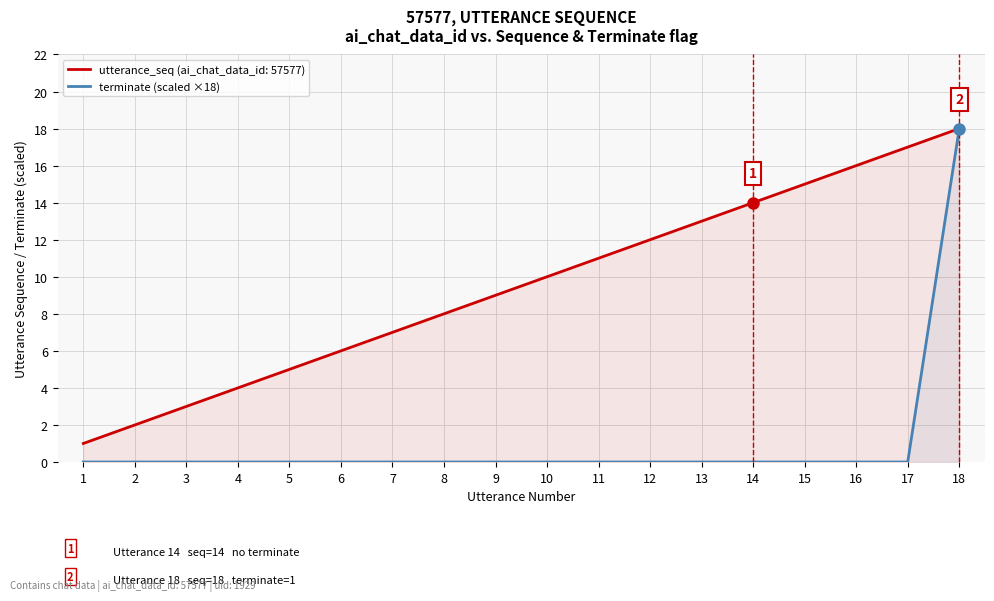

What is the sum of all values?

18